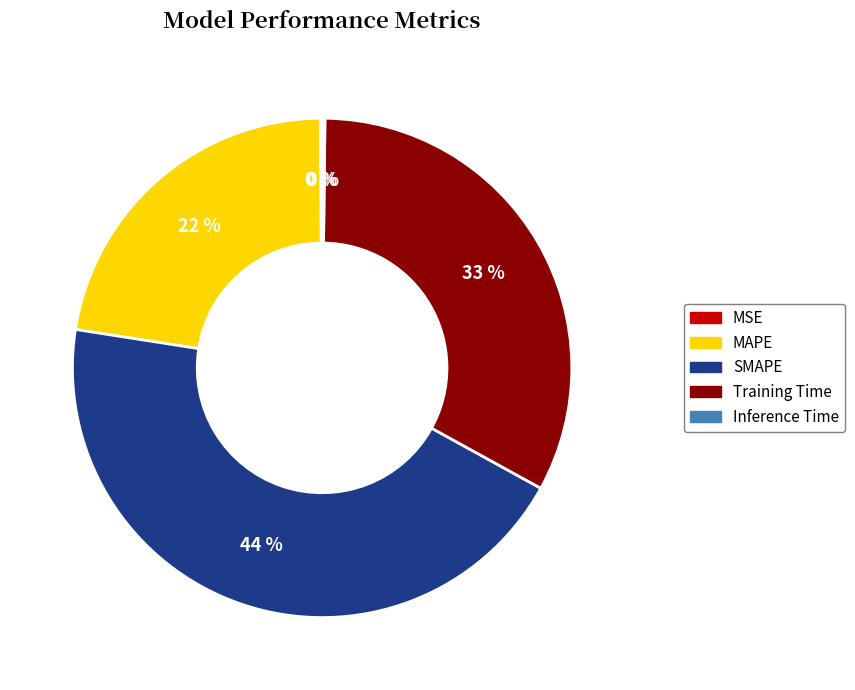

Which slice is the largest?

SMAPE